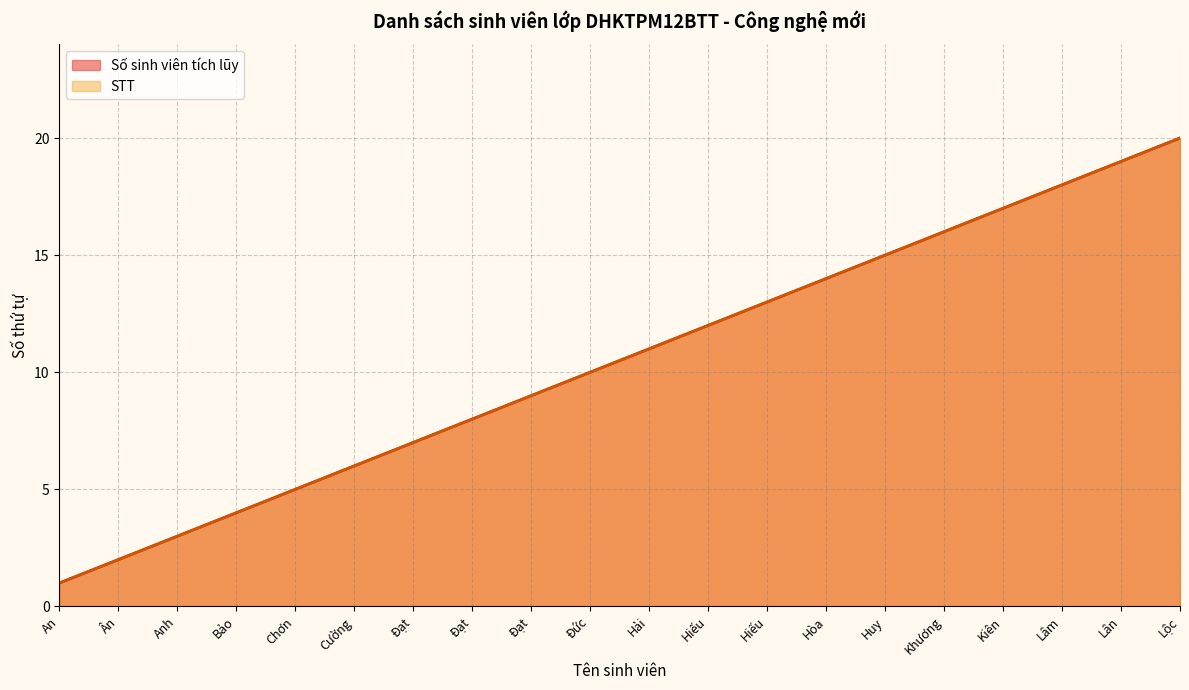

The value of STT at Đạt is 4. True or false?

False